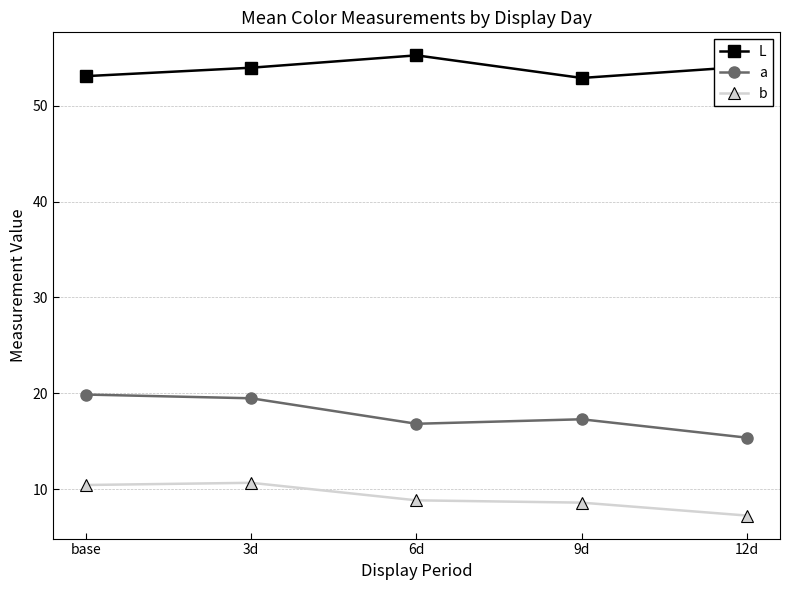

Does the chart have visible grid lines?

Yes